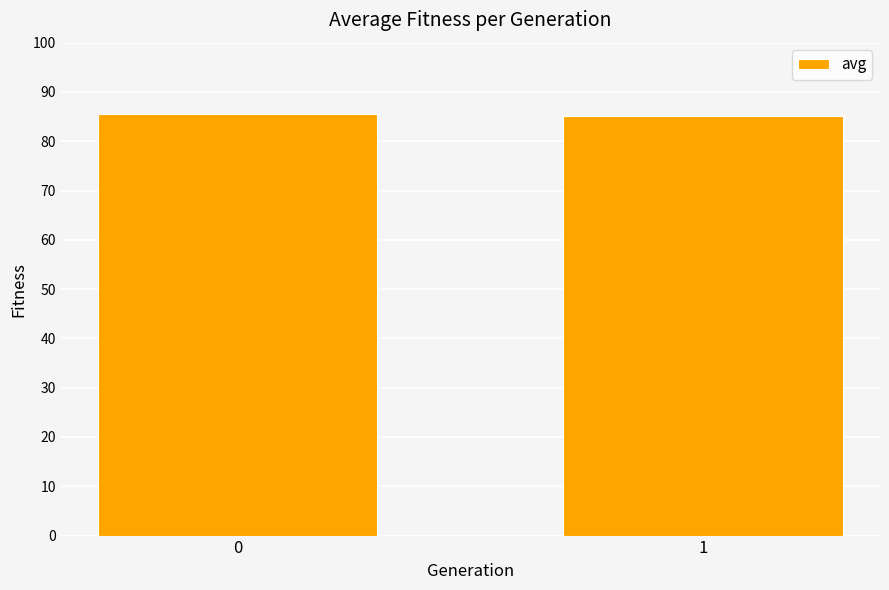

What is the value of the 1st bar from the left?

85.5